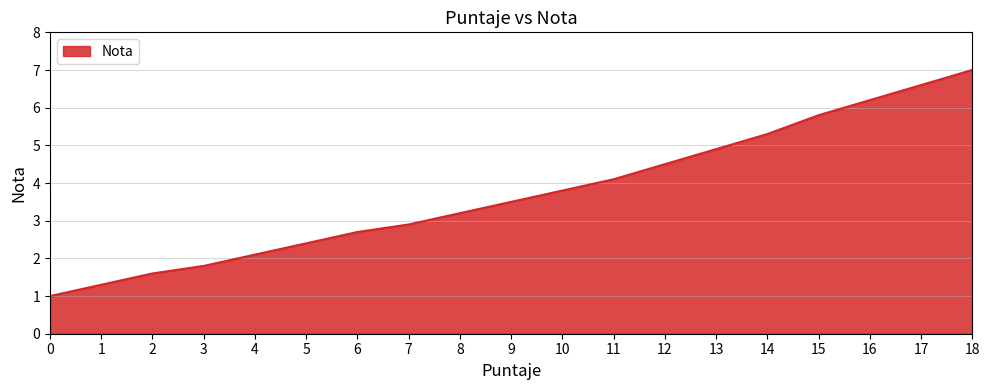

At which label is the value closest to 4?

11